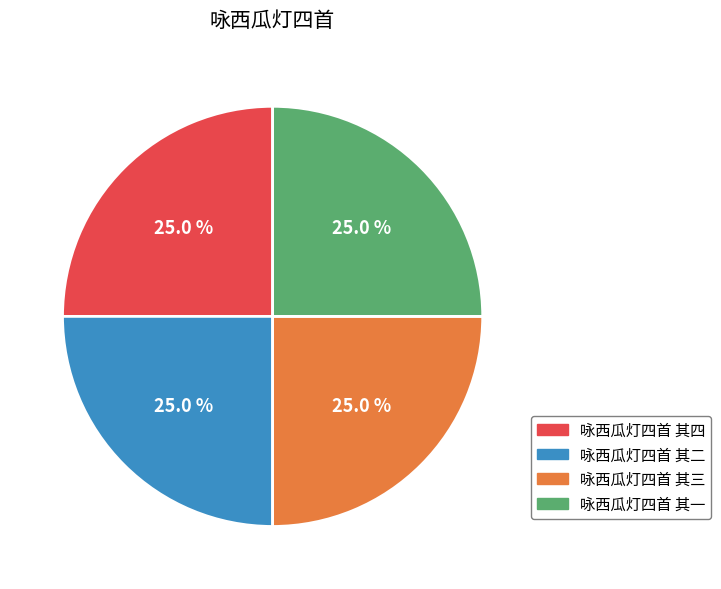

Count the number of slices in the pie.

4